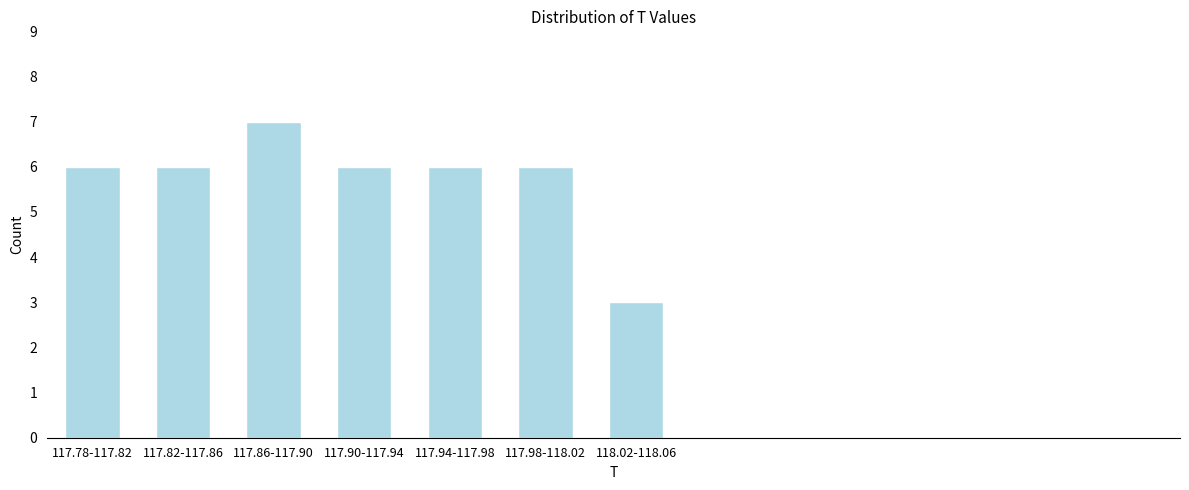

Reading right to left, transcribe all the data shown in this chart.

3	6	6	6	7	6	6